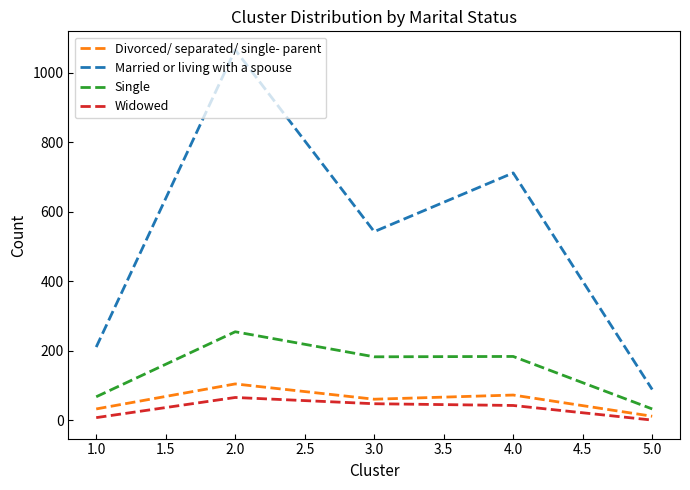

What is the difference between the maximum and second lowest values in the Divorced/ separated/ single- parent series?

72